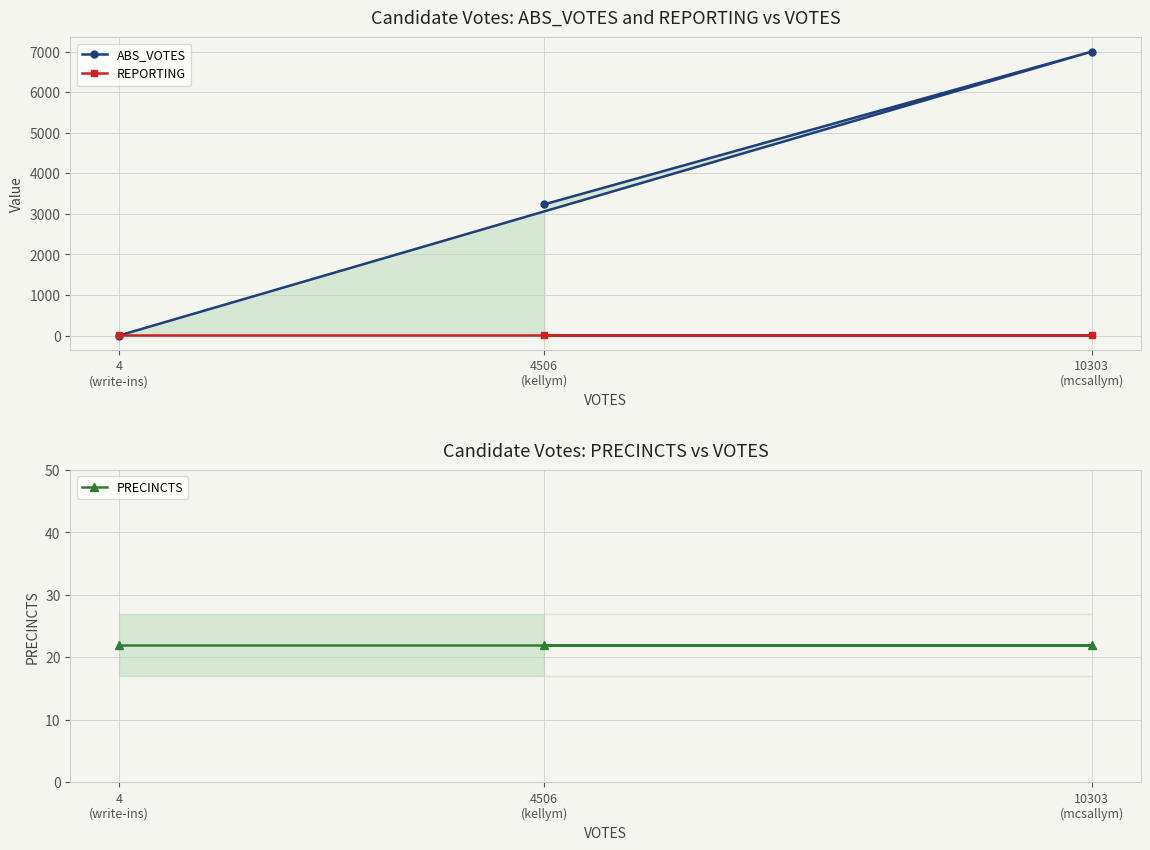

The REPORTING series shows 8 at 4506
(kellym). True or false?

False